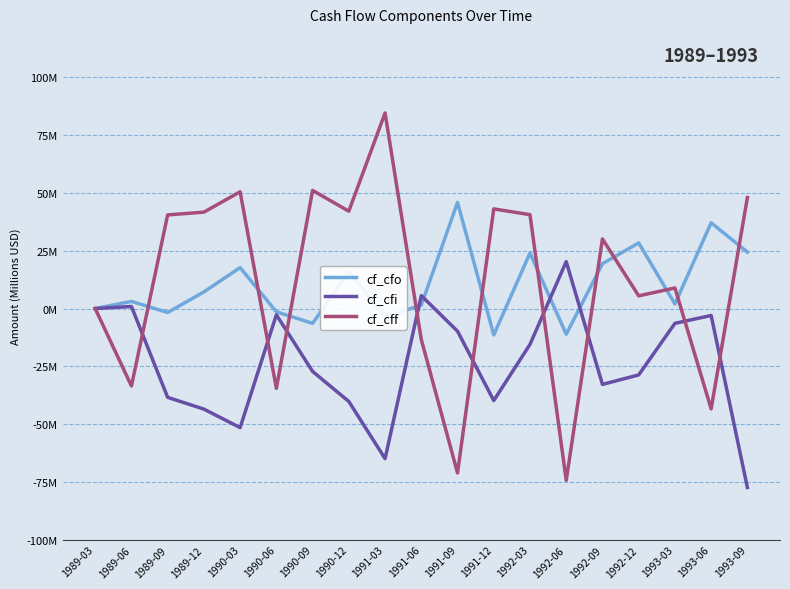

Does the chart display data point markers on the line(s)?

No